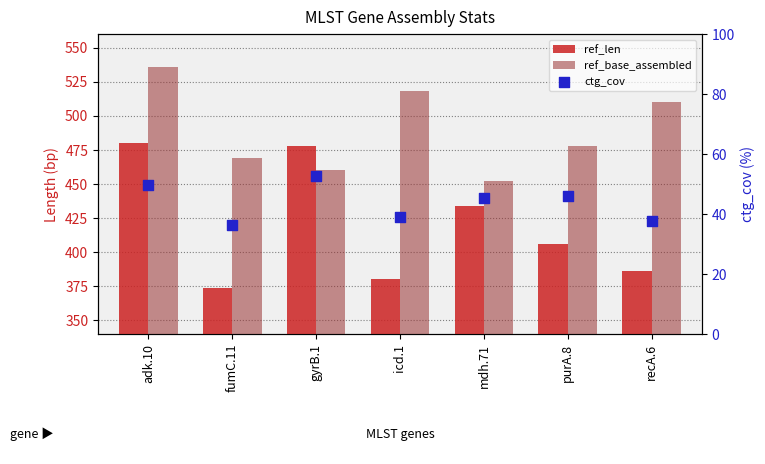

Which series contains the lowest Y value?

ctg_cov